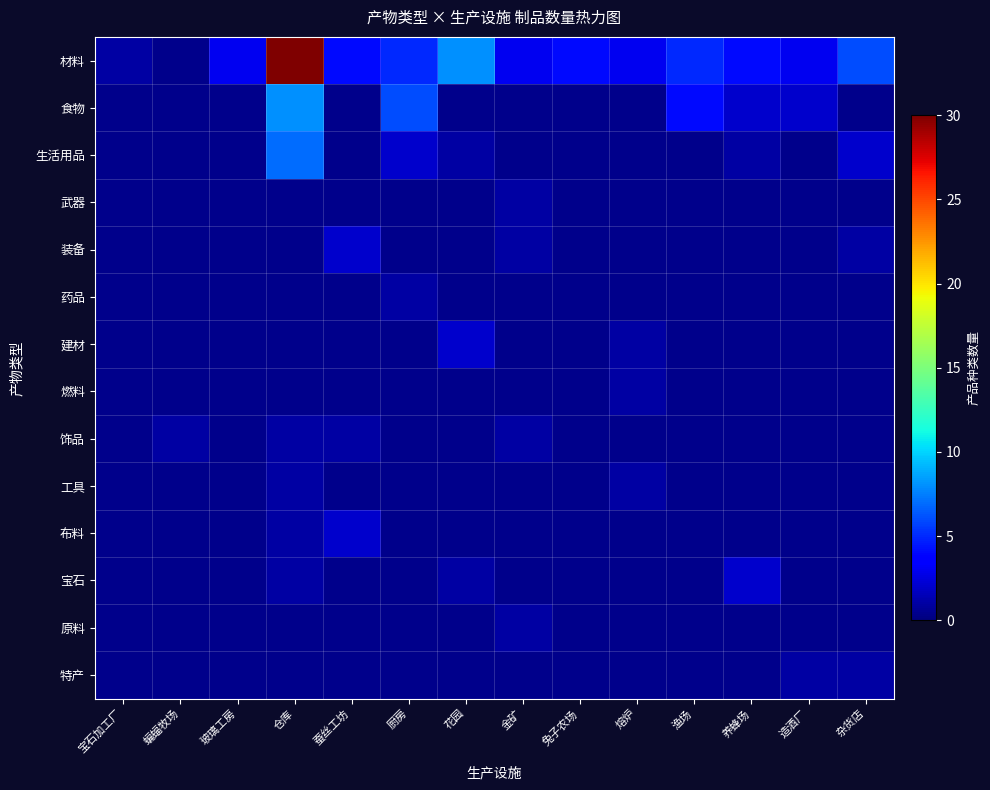

At how many categories does at least one series exceed 21?

1